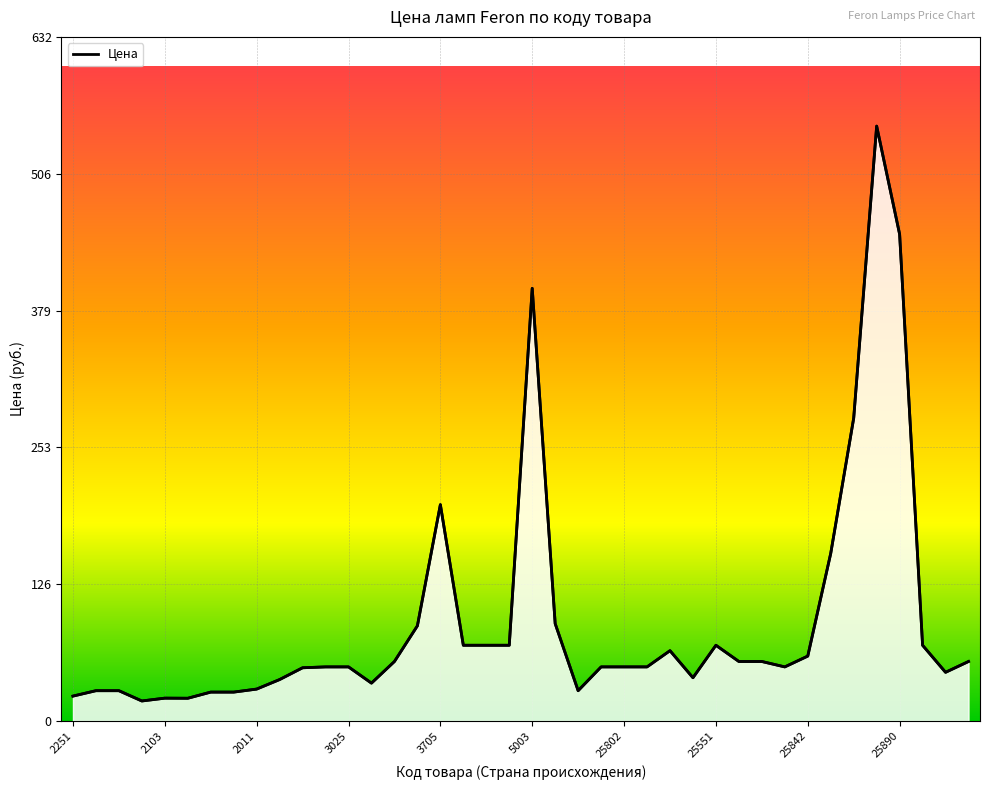

At which label does the data first exceed 50?

14